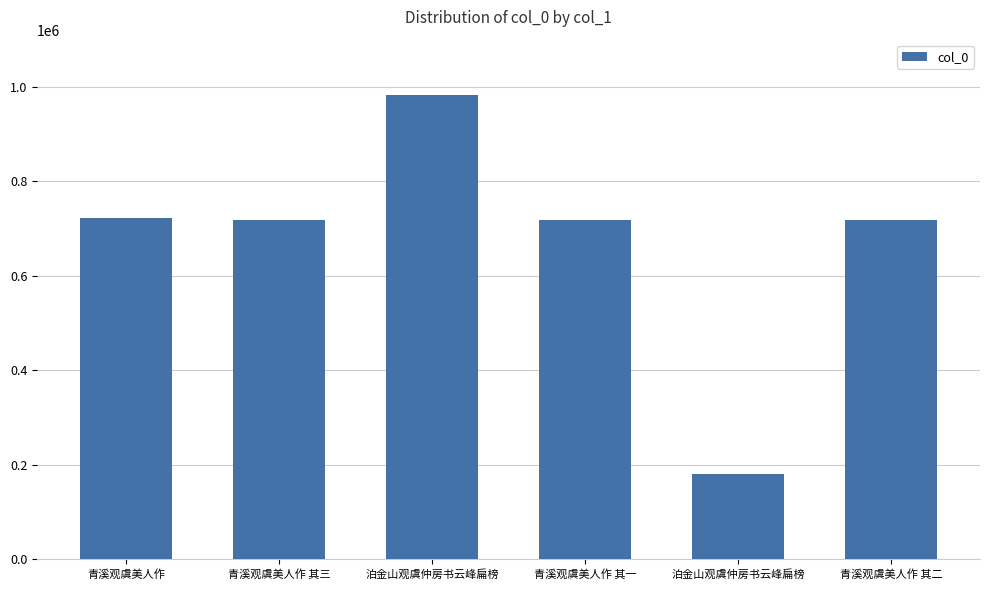

What is the difference between the maximum and minimum values?

803739